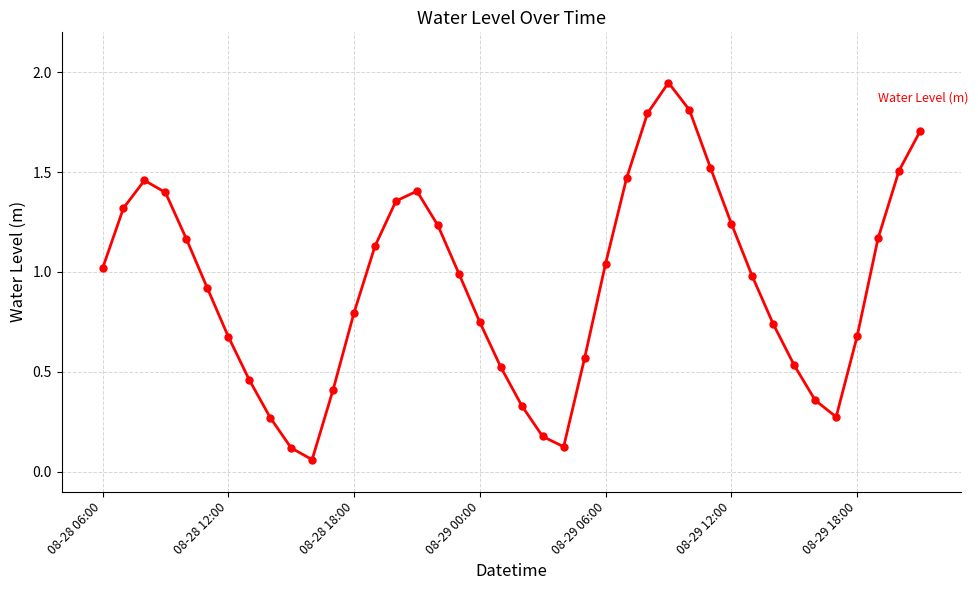

What is the average value?

0.9